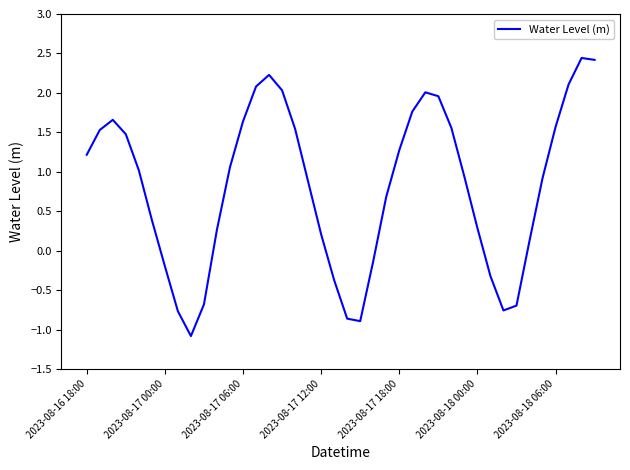

What is the maximum value shown in the chart?

2.4